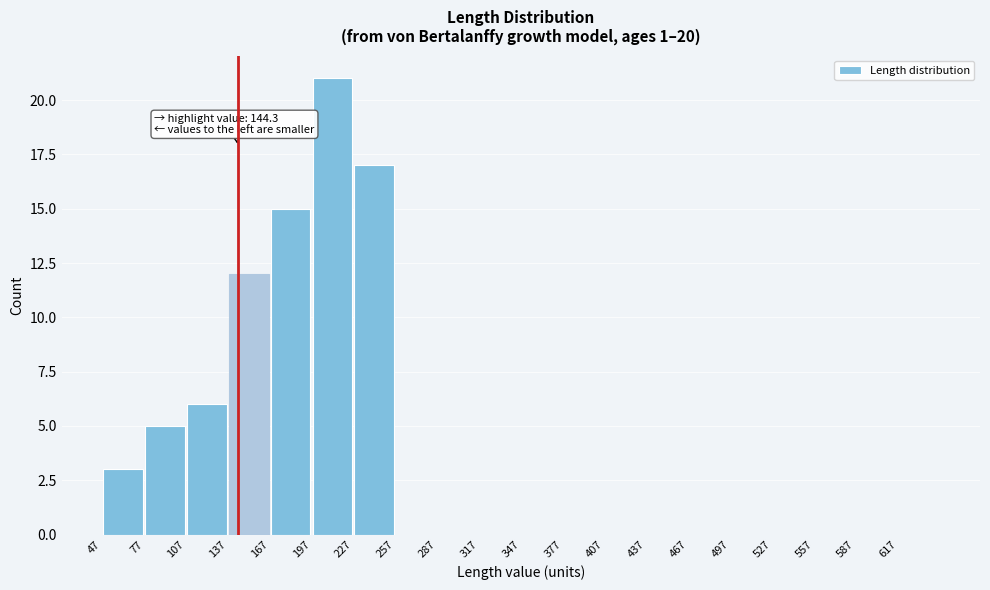

Over which range of the x-axis is the bar tallest?

197 to 227